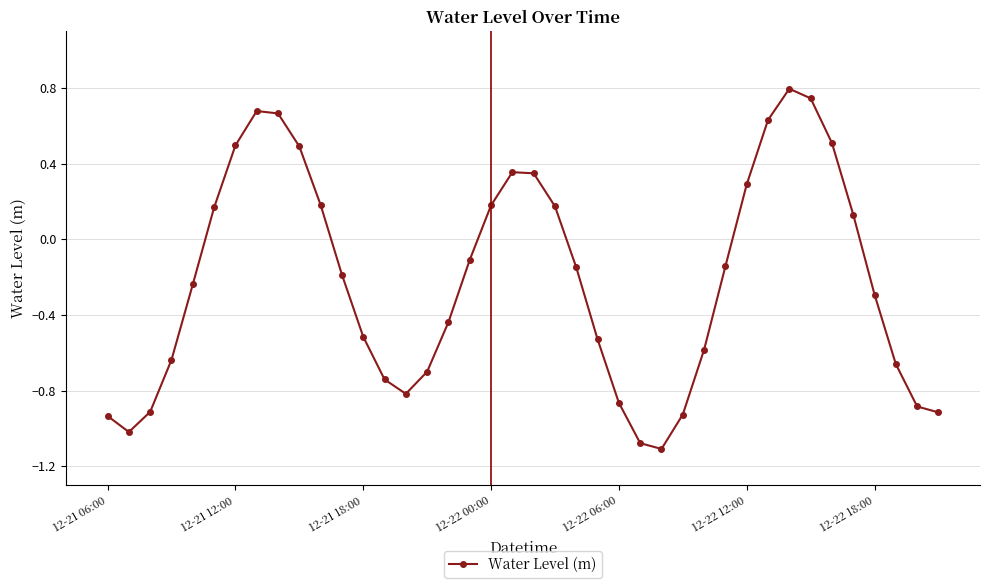

What is the maximum value shown in the chart?

0.8